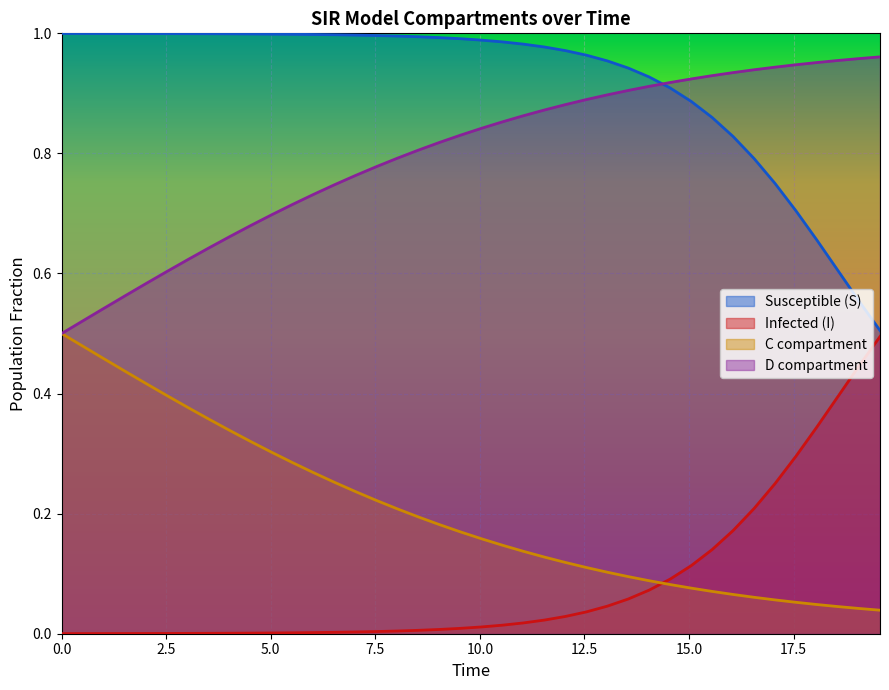

How many intersections are there between I and C?

1